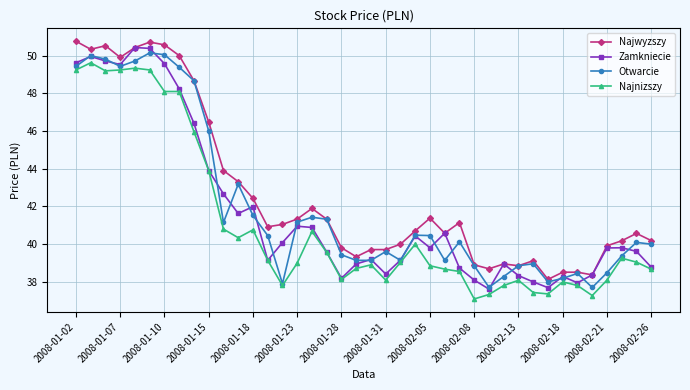

What is the difference between the maximum and minimum values in the Najnizszy series?

12.6